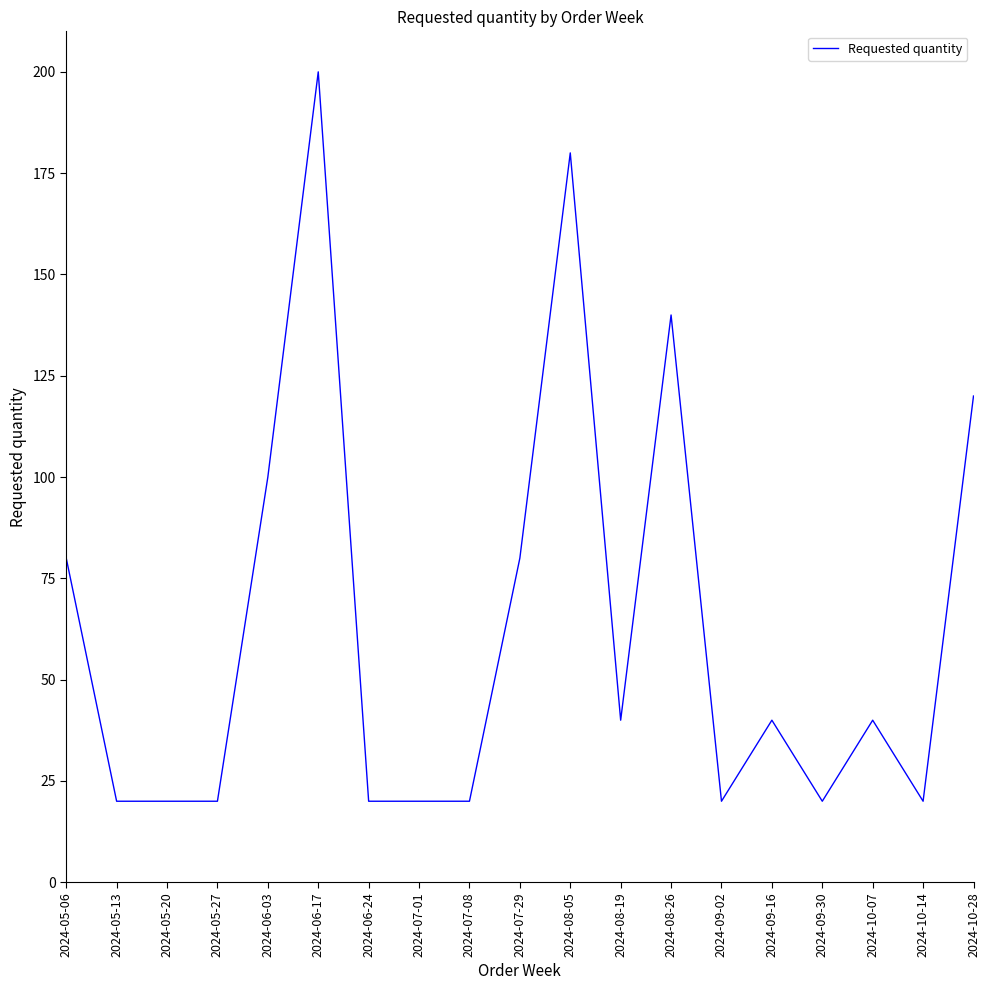

At which category does the chart reach its peak across all series?

2024-06-17